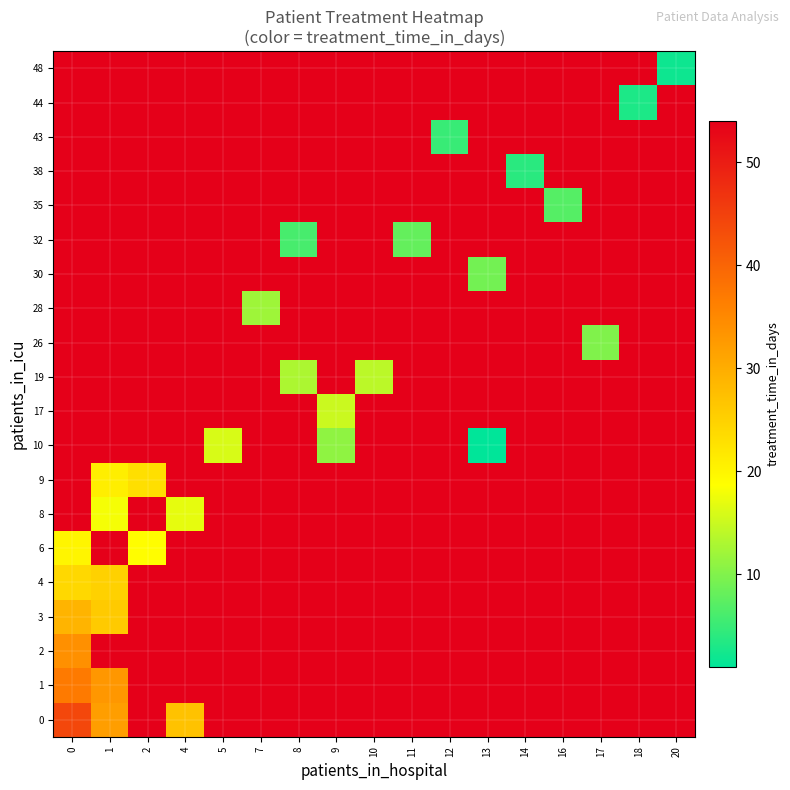

Reading right to left, transcribe all the data shown in this chart.

48: 20=2	18=54	17=54	16=54	14=54	13=54	12=54	11=54	10=54	9=54	8=54	7=54	5=54	4=54	2=54	1=54	0=54
44: 20=54	18=3	17=54	16=54	14=54	13=54	12=54	11=54	10=54	9=54	8=54	7=54	5=54	4=54	2=54	1=54	0=54
43: 20=54	18=54	17=54	16=54	14=54	13=54	12=5	11=54	10=54	9=54	8=54	7=54	5=54	4=54	2=54	1=54	0=54
38: 20=54	18=54	17=54	16=54	14=4	13=54	12=54	11=54	10=54	9=54	8=54	7=54	5=54	4=54	2=54	1=54	0=54
35: 20=54	18=54	17=54	16=7	14=54	13=54	12=54	11=54	10=54	9=54	8=54	7=54	5=54	4=54	2=54	1=54	0=54
32: 20=54	18=54	17=54	16=54	14=54	13=54	12=54	11=8	10=54	9=54	8=6	7=54	5=54	4=54	2=54	1=54	0=54
30: 20=54	18=54	17=54	16=54	14=54	13=9	12=54	11=54	10=54	9=54	8=54	7=54	5=54	4=54	2=54	1=54	0=54
28: 20=54	18=54	17=54	16=54	14=54	13=54	12=54	11=54	10=54	9=54	8=54	7=12	5=54	4=54	2=54	1=54	0=54
26: 20=54	18=54	17=10	16=54	14=54	13=54	12=54	11=54	10=54	9=54	8=54	7=54	5=54	4=54	2=54	1=54	0=54
19: 20=54	18=54	17=54	16=54	14=54	13=54	12=54	11=54	10=14	9=54	8=13	7=54	5=54	4=54	2=54	1=54	0=54
17: 20=54	18=54	17=54	16=54	14=54	13=54	12=54	11=54	10=54	9=15	8=54	7=54	5=54	4=54	2=54	1=54	0=54
10: 20=54	18=54	17=54	16=54	14=54	13=1	12=54	11=54	10=54	9=11	8=54	7=54	5=16	4=54	2=54	1=54	0=54
9: 20=54	18=54	17=54	16=54	14=54	13=54	12=54	11=54	10=54	9=54	8=54	7=54	5=54	4=54	2=23	1=21	0=54
8: 20=54	18=54	17=54	16=54	14=54	13=54	12=54	11=54	10=54	9=54	8=54	7=54	5=54	4=17	2=54	1=18	0=54
6: 20=54	18=54	17=54	16=54	14=54	13=54	12=54	11=54	10=54	9=54	8=54	7=54	5=54	4=54	2=19	1=54	0=20
4: 20=54	18=54	17=54	16=54	14=54	13=54	12=54	11=54	10=54	9=54	8=54	7=54	5=54	4=54	2=54	1=25	0=24
3: 20=54	18=54	17=54	16=54	14=54	13=54	12=54	11=54	10=54	9=54	8=54	7=54	5=54	4=54	2=54	1=26	0=29
2: 20=54	18=54	17=54	16=54	14=54	13=54	12=54	11=54	10=54	9=54	8=54	7=54	5=54	4=54	2=54	1=54	0=34
1: 20=54	18=54	17=54	16=54	14=54	13=54	12=54	11=54	10=54	9=54	8=54	7=54	5=54	4=54	2=54	1=33	0=37
0: 20=54	18=54	17=54	16=54	14=54	13=54	12=54	11=54	10=54	9=54	8=54	7=54	5=54	4=27	2=54	1=32	0=44